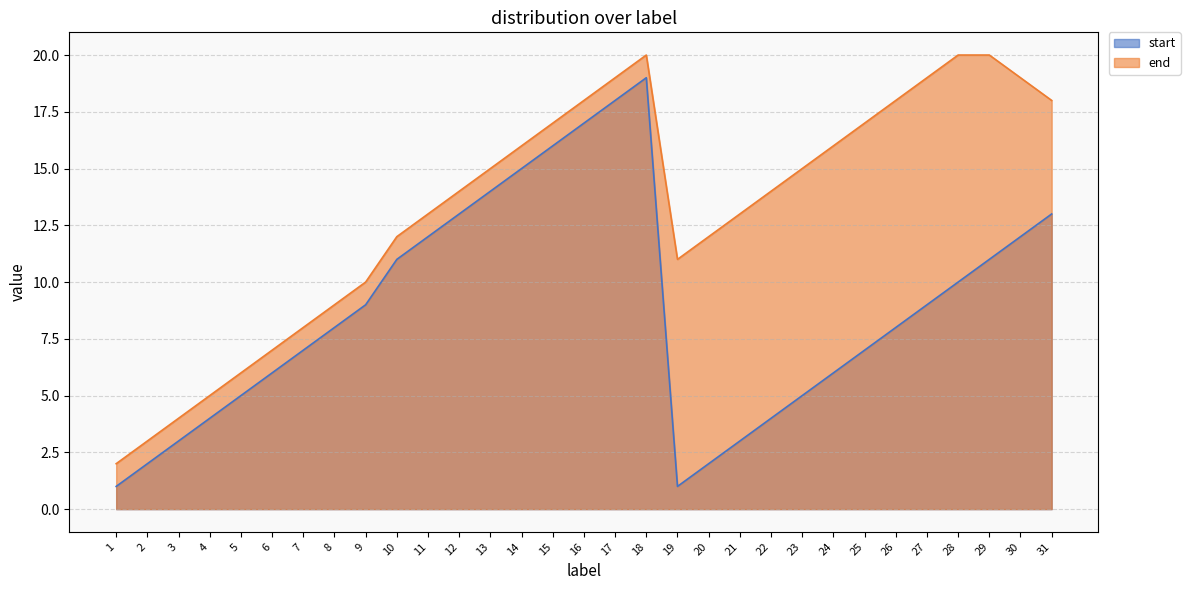

True or false: start has more than 0 points higher than both neighbors.

True